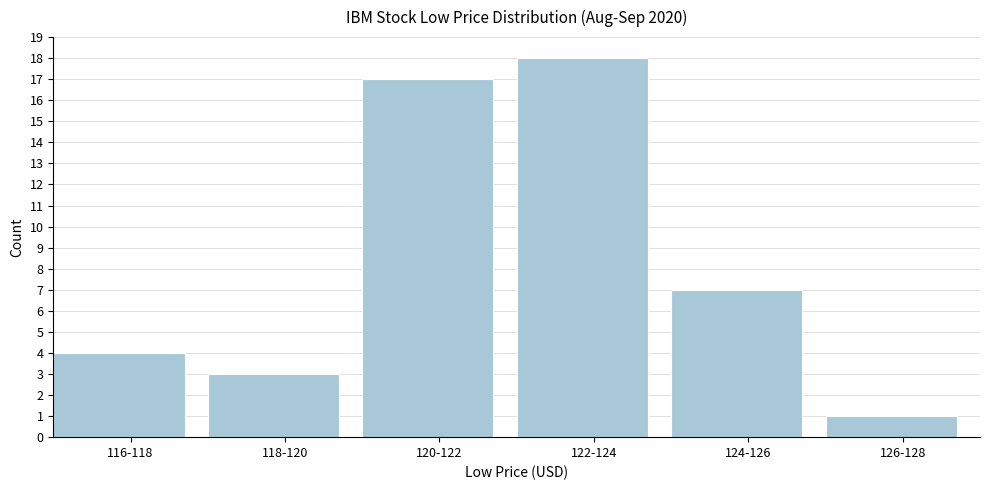

Reading left to right, extract all data points from this chart.

4	3	17	18	7	1